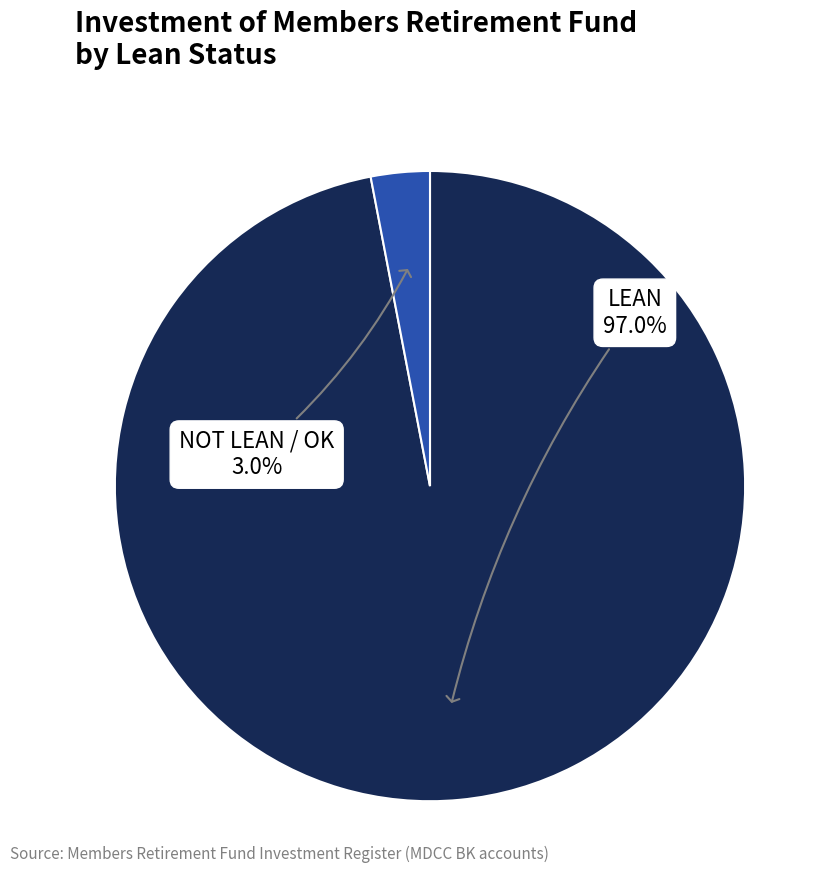

How many segments does this pie chart have?

2